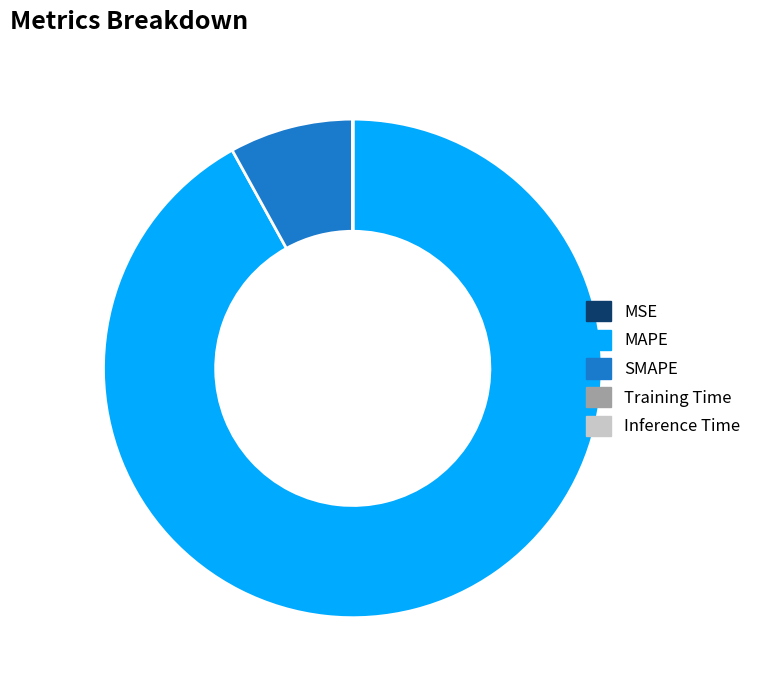

The MAPE slice represents 92% of the pie. True or false?

True